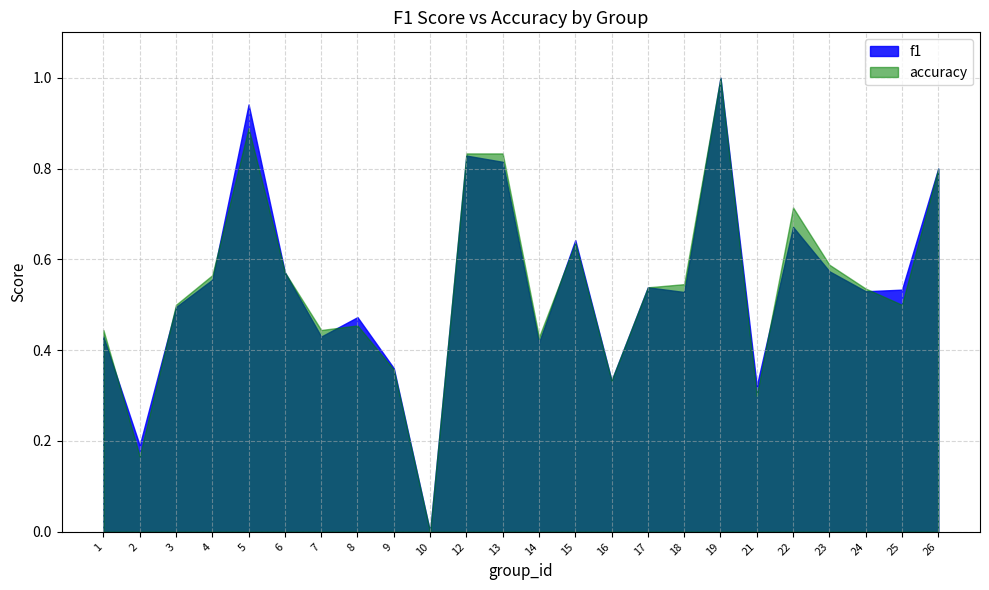

Reading left to right, transcribe all the data shown in this chart.

f1: 1=0.4	2=0.2	3=0.5	4=0.6	5=0.9	6=0.6	7=0.4	8=0.5	9=0.4	10=0.0	12=0.8	13=0.8	14=0.4	15=0.6	16=0.3	17=0.5	18=0.5	19=1.0	21=0.3	22=0.7	23=0.6	24=0.5	25=0.5	26=0.8
accuracy: 1=0.4	2=0.2	3=0.5	4=0.6	5=0.9	6=0.6	7=0.4	8=0.5	9=0.4	10=0.0	12=0.8	13=0.8	14=0.4	15=0.6	16=0.3	17=0.5	18=0.5	19=1.0	21=0.3	22=0.7	23=0.6	24=0.5	25=0.5	26=0.8